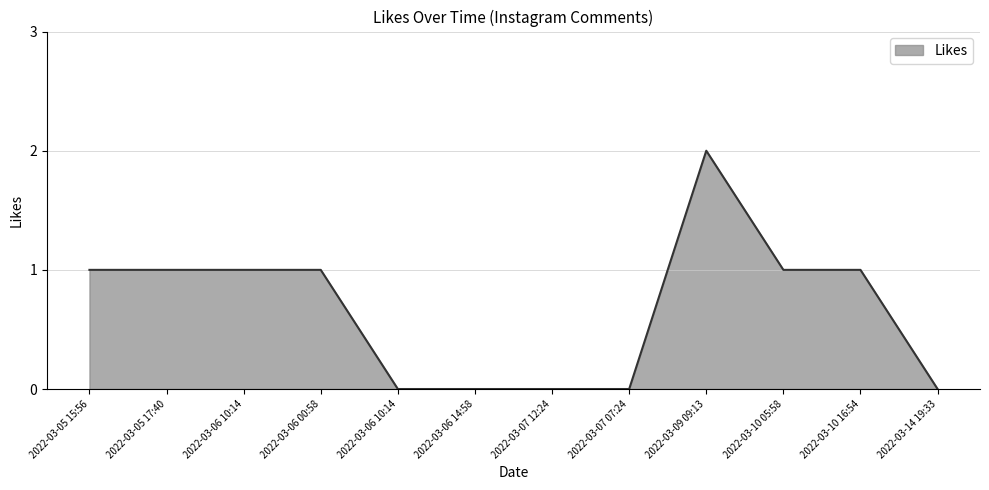

Which label corresponds to the largest value in the chart?

2022-03-09 09:13